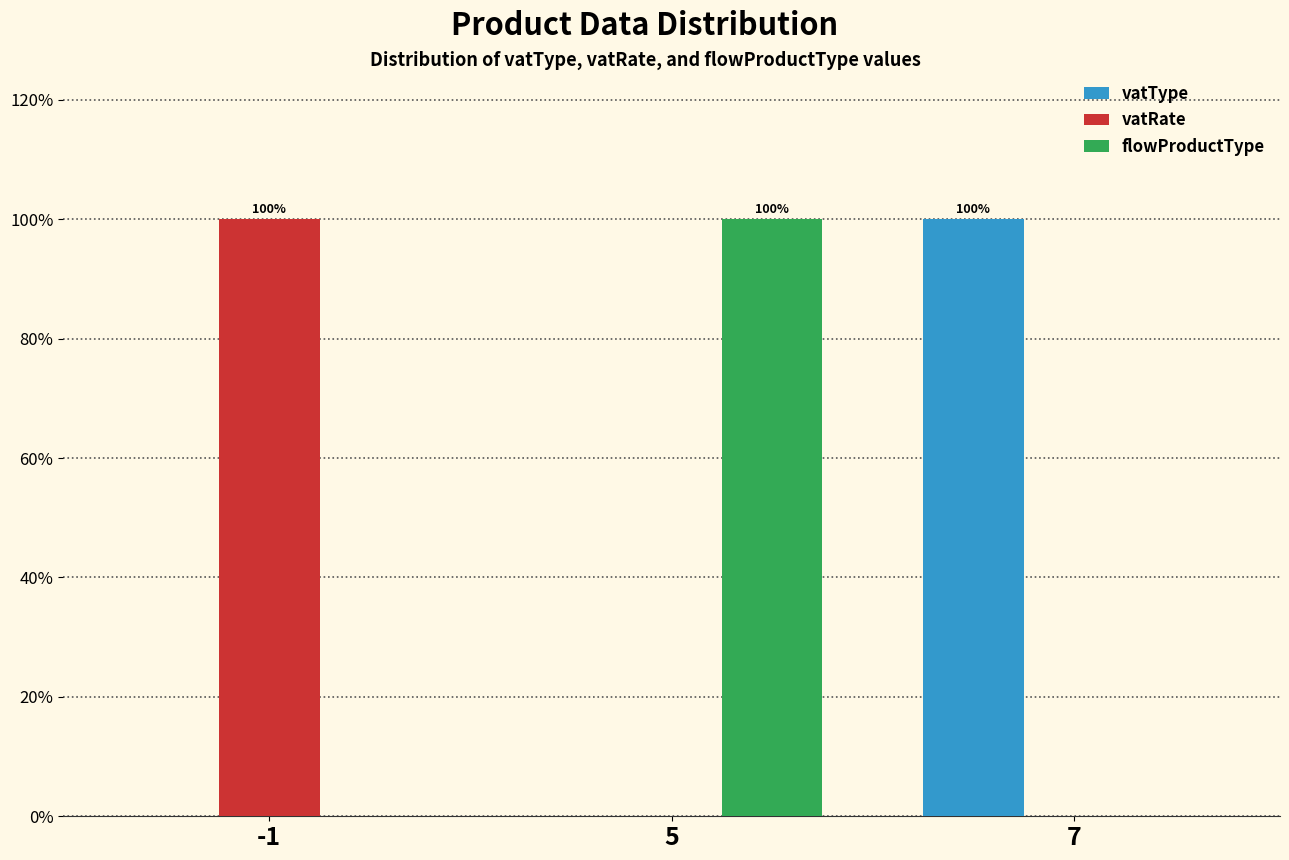

Reading right to left, extract all data points from this chart.

vatType: 7=100	5=0	-1=0
vatRate: 7=0	5=0	-1=100
flowProductType: 7=0	5=100	-1=0